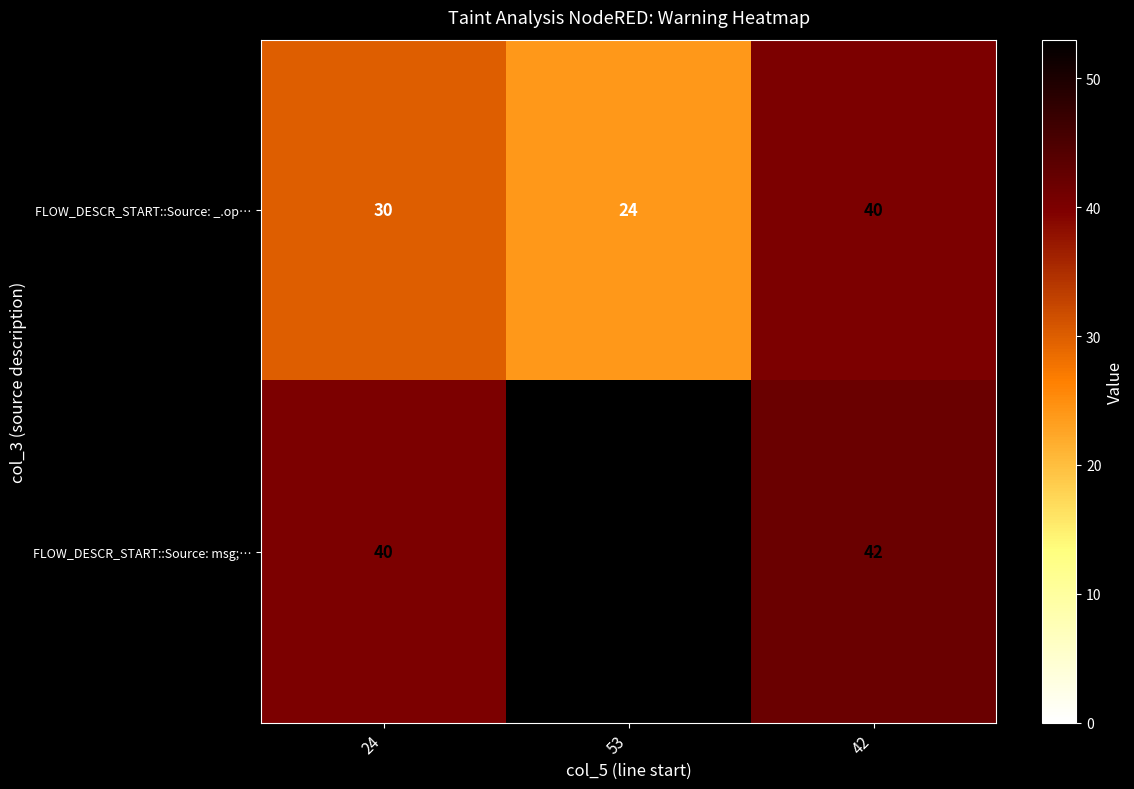

What is the approximate value of FLOW_DESCR_START::Source: _.op… at 24?

30